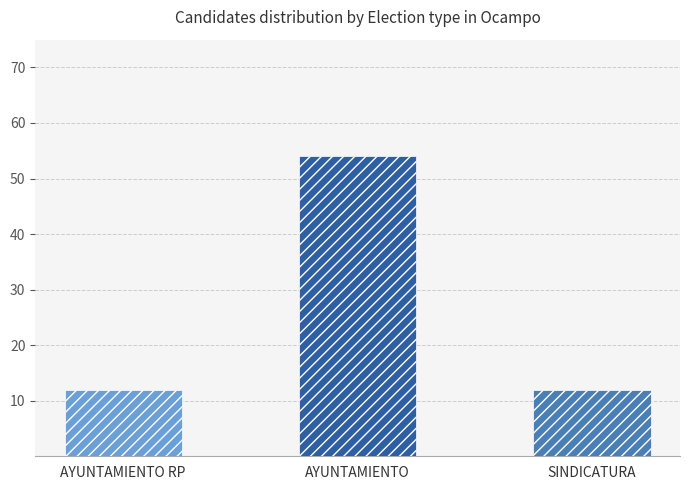

Rank the categories by value from lowest to highest.

AYUNTAMIENTO RP, SINDICATURA, AYUNTAMIENTO